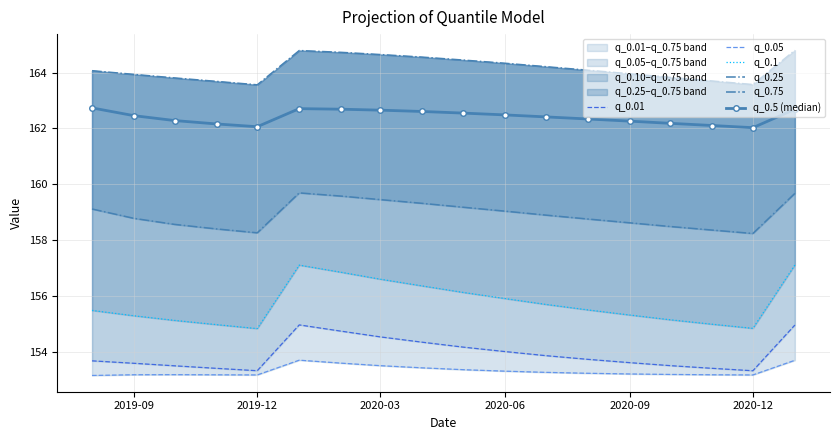

What is the maximum value for q_0.5 (median)?

162.7